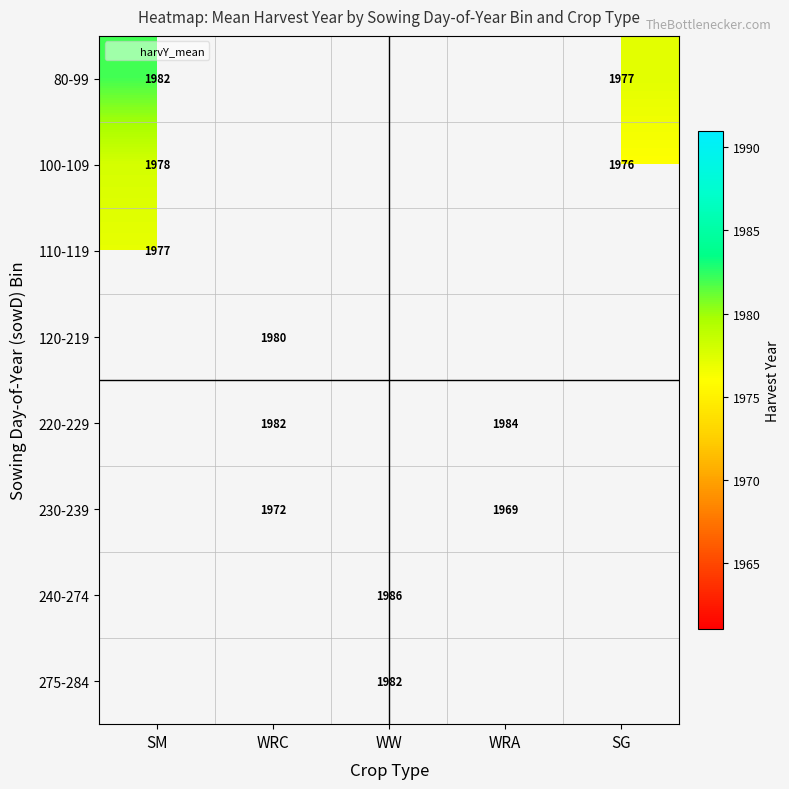

Which category has the lowest value across all series?

WRA